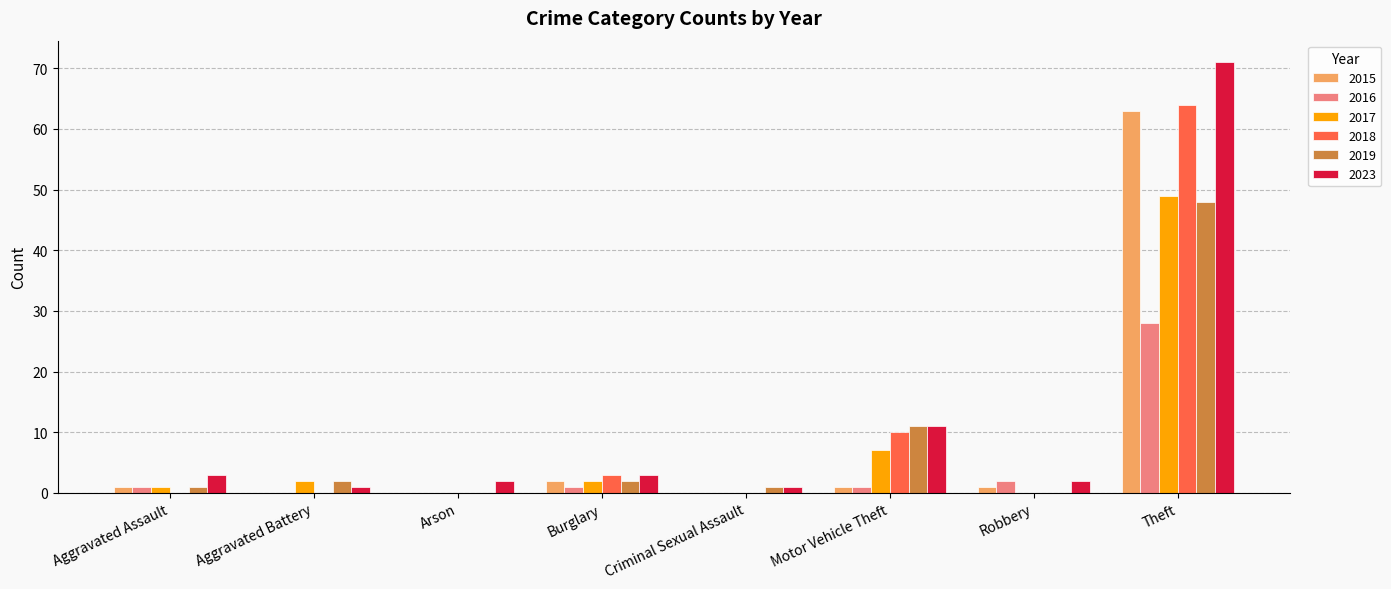

Is the value of 2017 at Aggravated Battery greater than the value of 2019 at Theft?

No